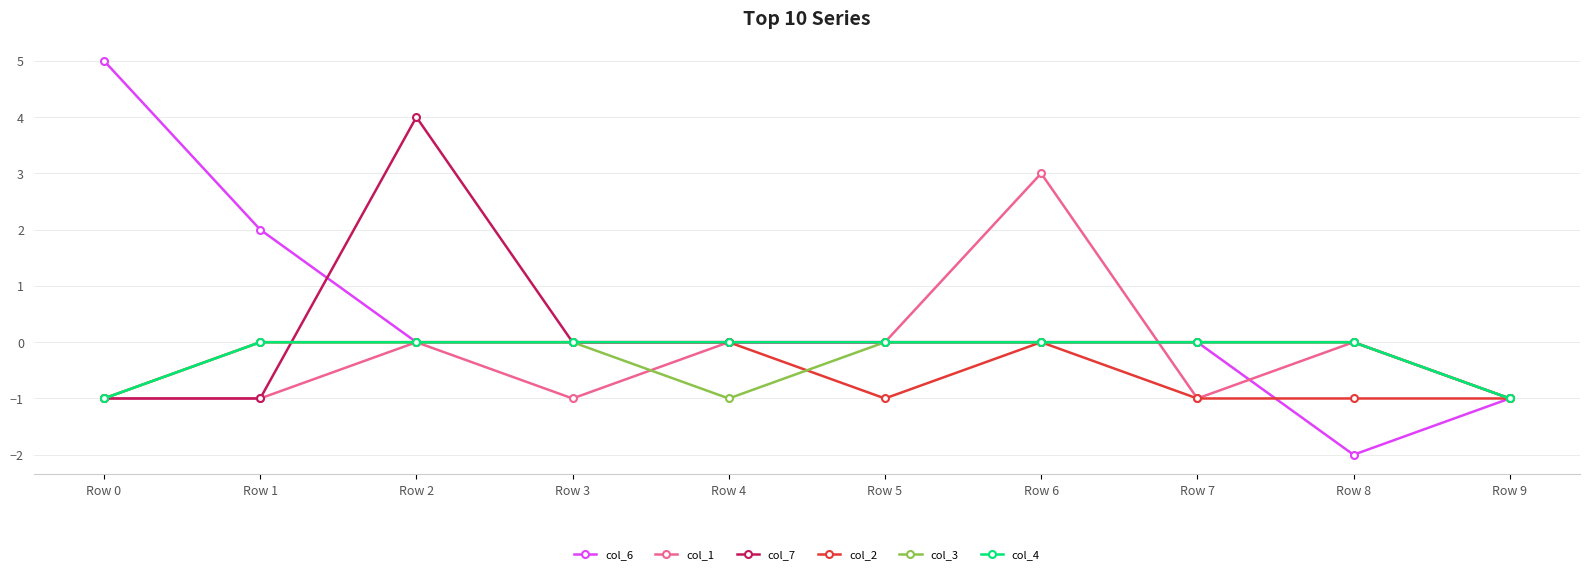

Between Row 1 and Row 9, which series saw the biggest shift?

col_6